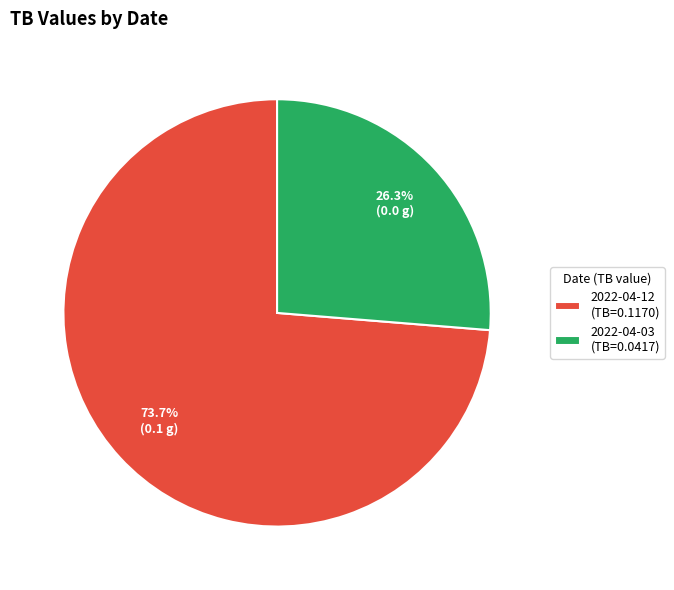

Is it true that 2022-04-03 is 38% of the pie?

False